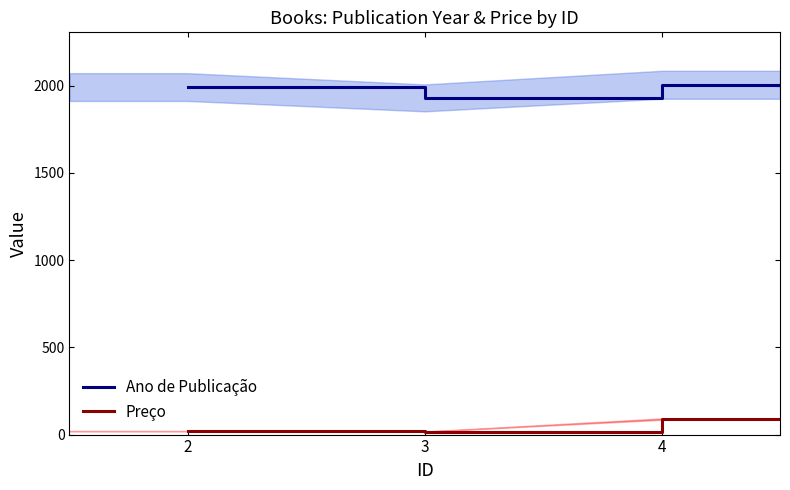

True or false: Preço and Ano de Publicação cross at least once.

False